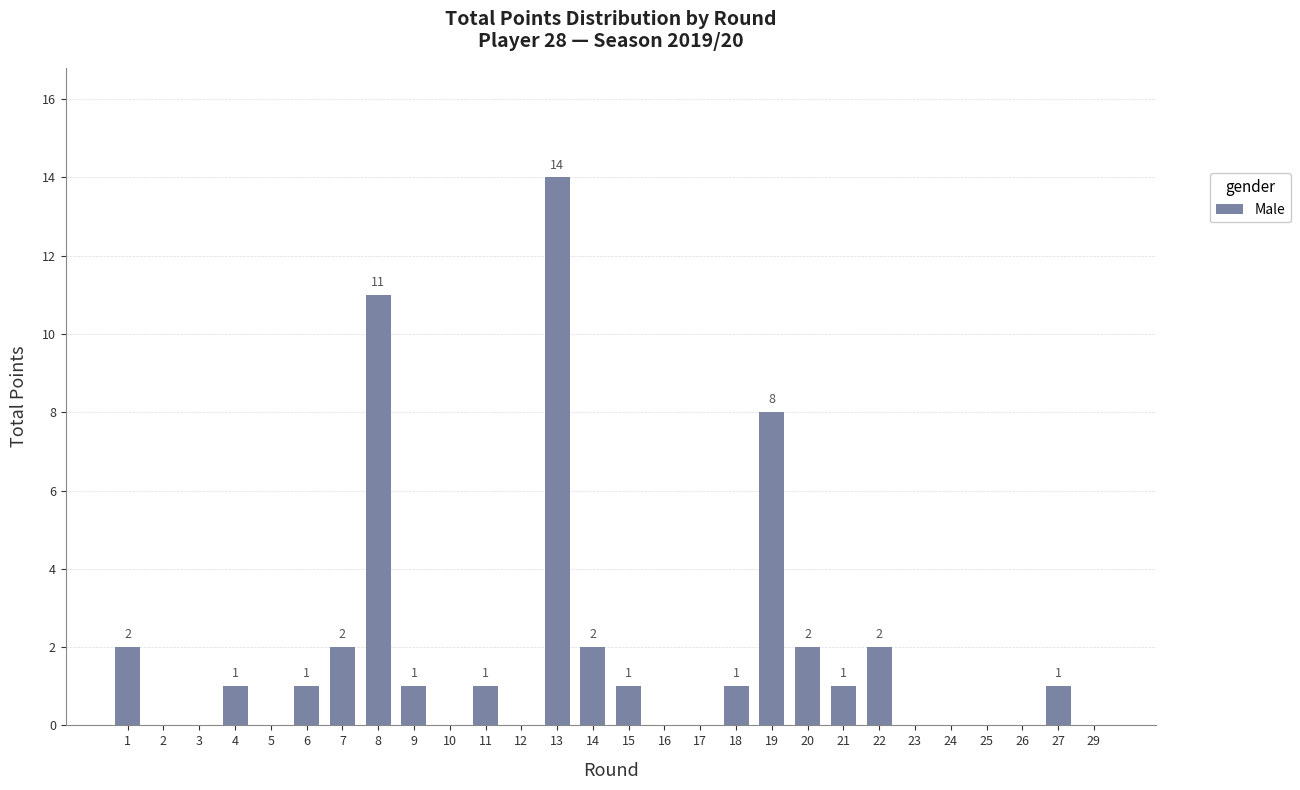

What is the sum of all values?

51